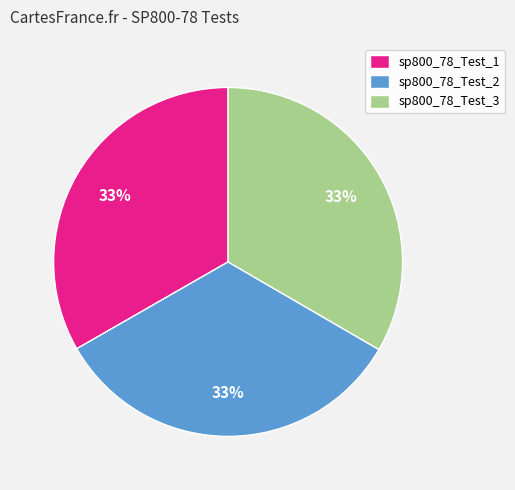

To the nearest percent, what percentage of the pie is sp800_78_Test_2?

33%